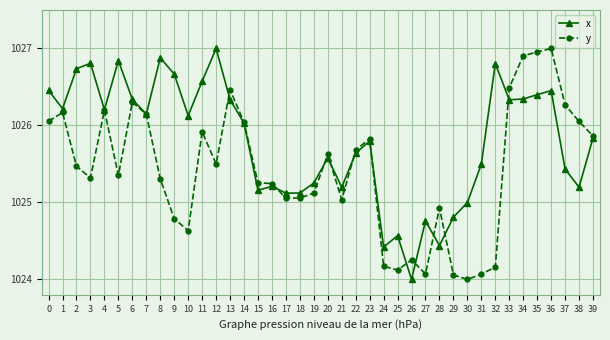

True or false: y has a value of 1026.3 at 6.

True